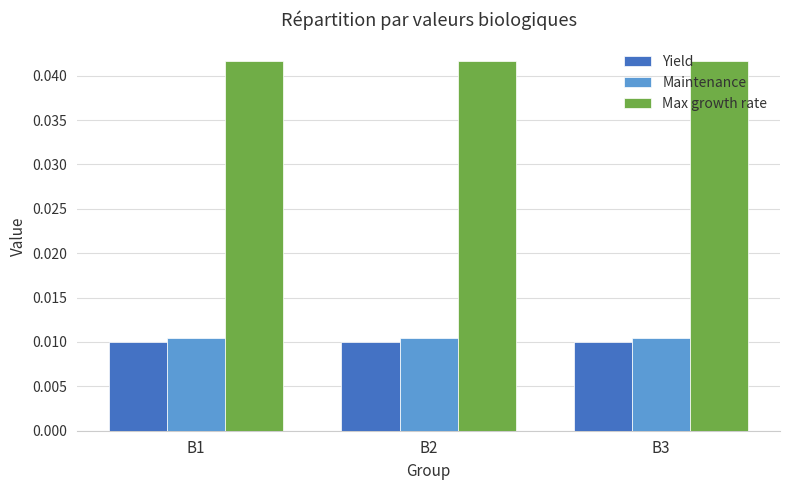

Count the number of categories in the chart.

3